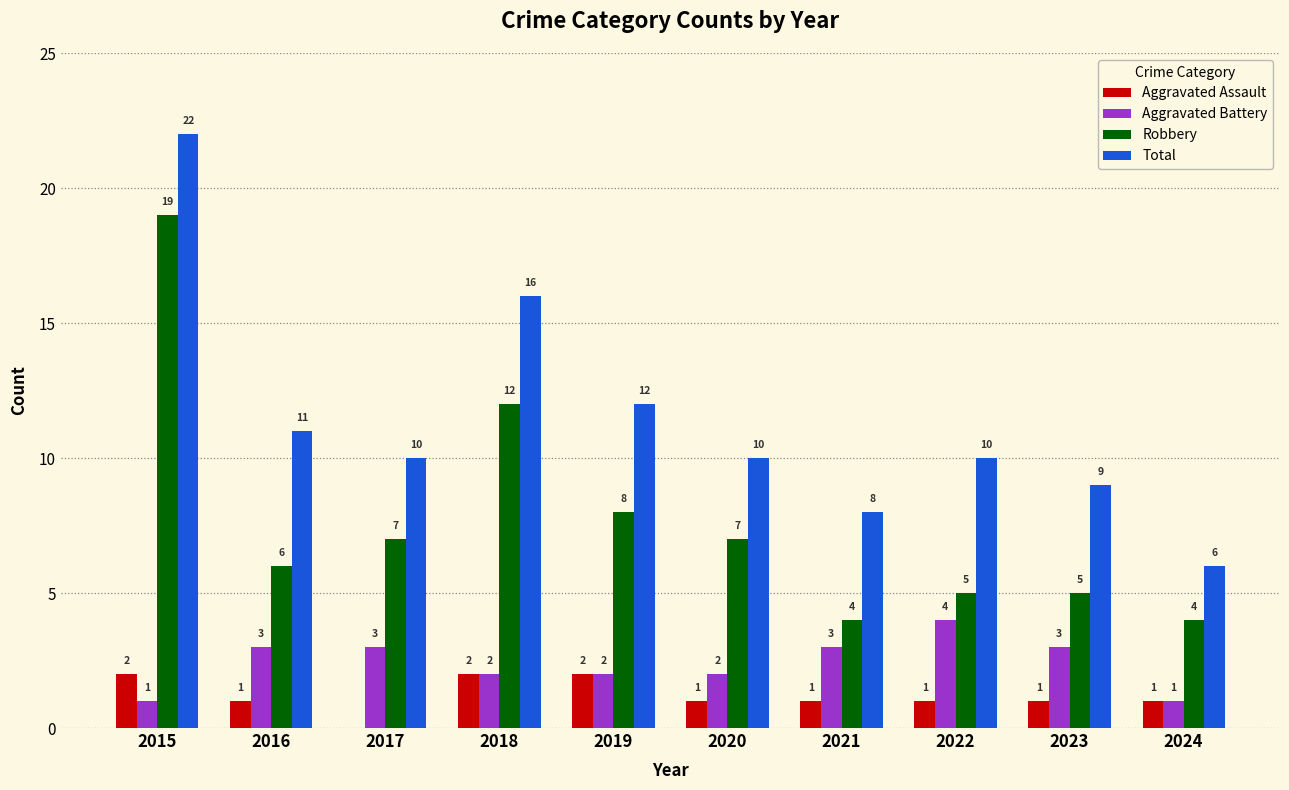

What is the sum of all Aggravated Battery values?

24